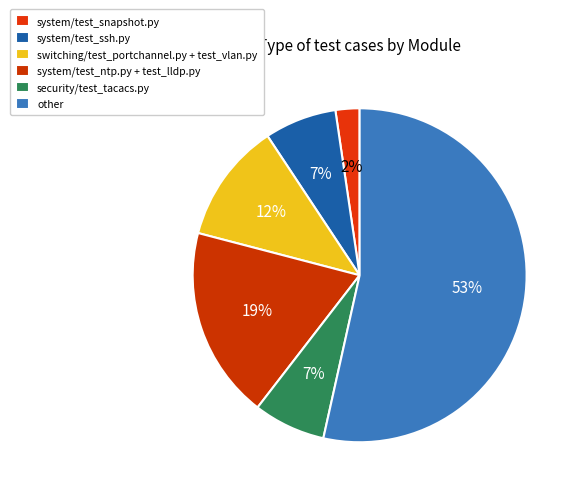

To the nearest percent, what is the difference between the largest and smallest slice percentages?

51%